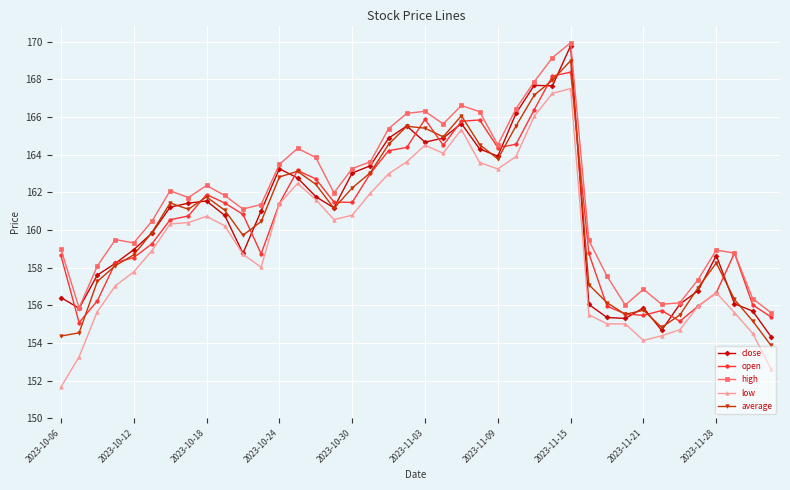

At how many categories does at least one series exceed 151?

40